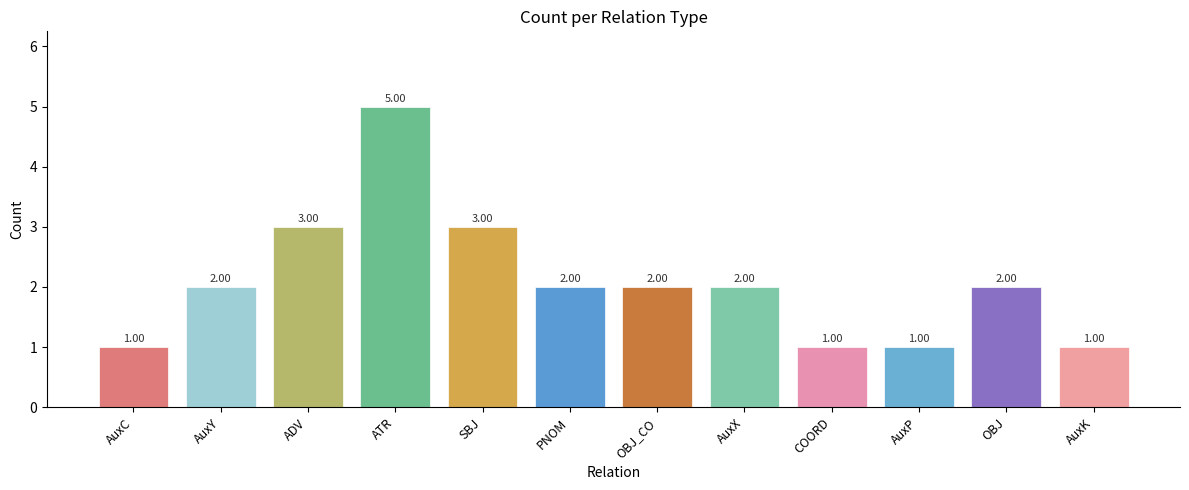

What is the label of the 1st bar from the right?

AuxK